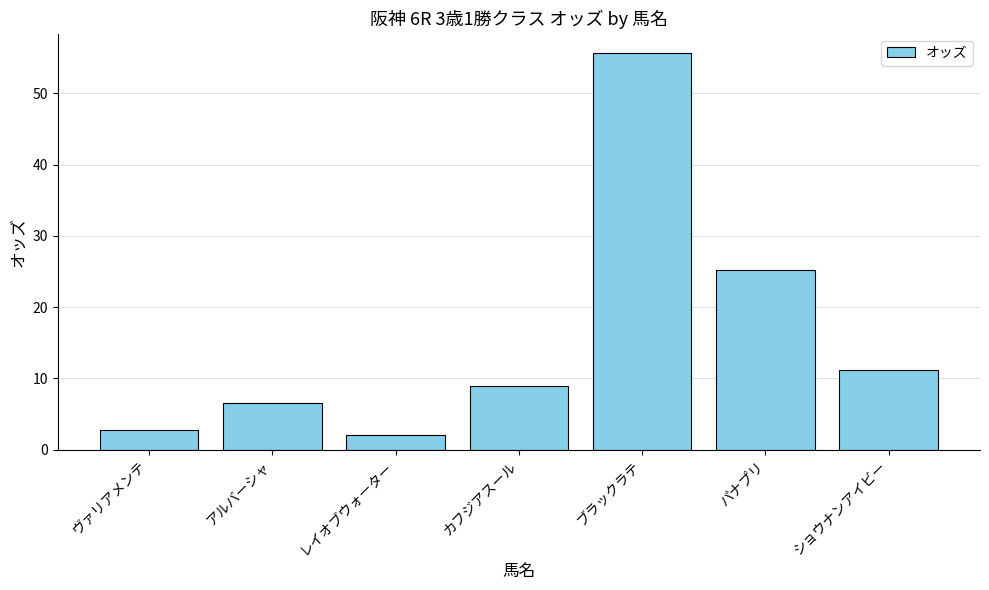

What is the difference between the values at レイオブウォーター and ヴァリアメンテ?

0.7